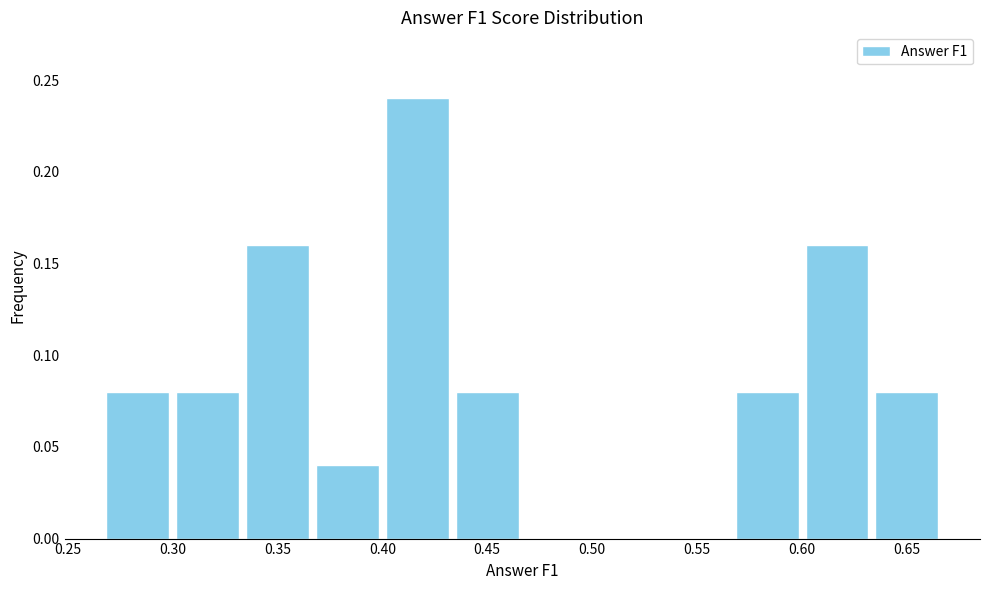

Reading left to right, list every bar in this chart as the range it spans on the x-axis followed by its height. Neither the bar edges nor the heights are printed on the chart, so give them approximately, as read against the axes.

0.265 to 0.300: 0.08
0.300 to 0.335: 0.08
0.335 to 0.365: 0.16
0.365 to 0.400: 0.04
0.400 to 0.435: 0.24
0.435 to 0.465: 0.08
0.465 to 0.500: 0
0.500 to 0.535: 0
0.535 to 0.565: 0
0.565 to 0.600: 0.08
0.600 to 0.635: 0.16
0.635 to 0.665: 0.08